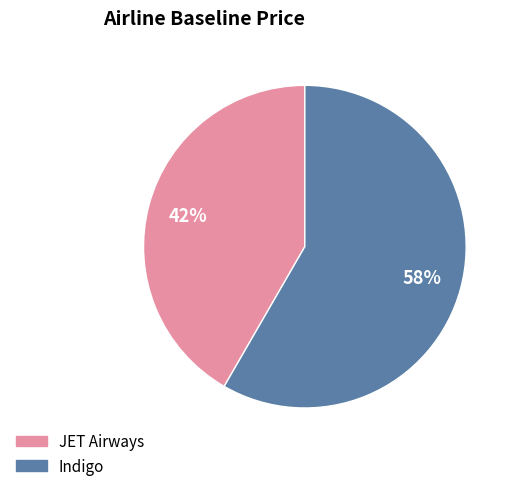

Which slice is the largest?

Indigo